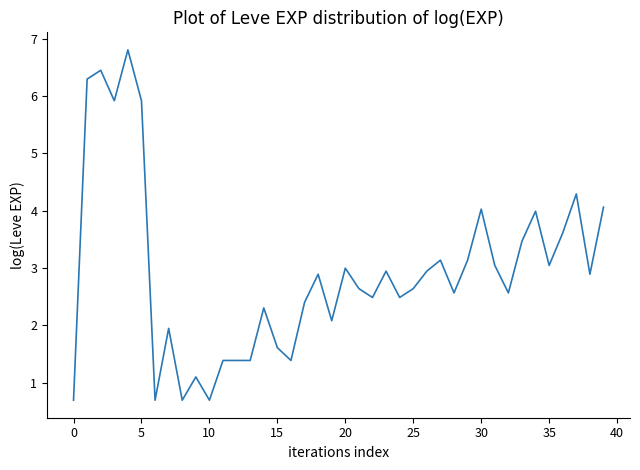

Count the number of values greater than 2.

29